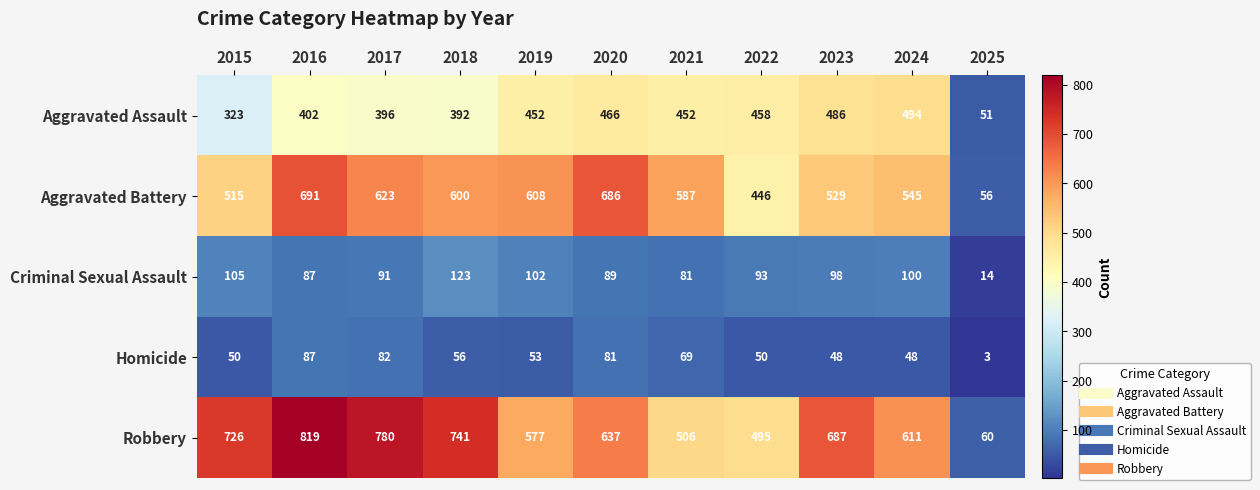

How many categories are shown in the chart?

11